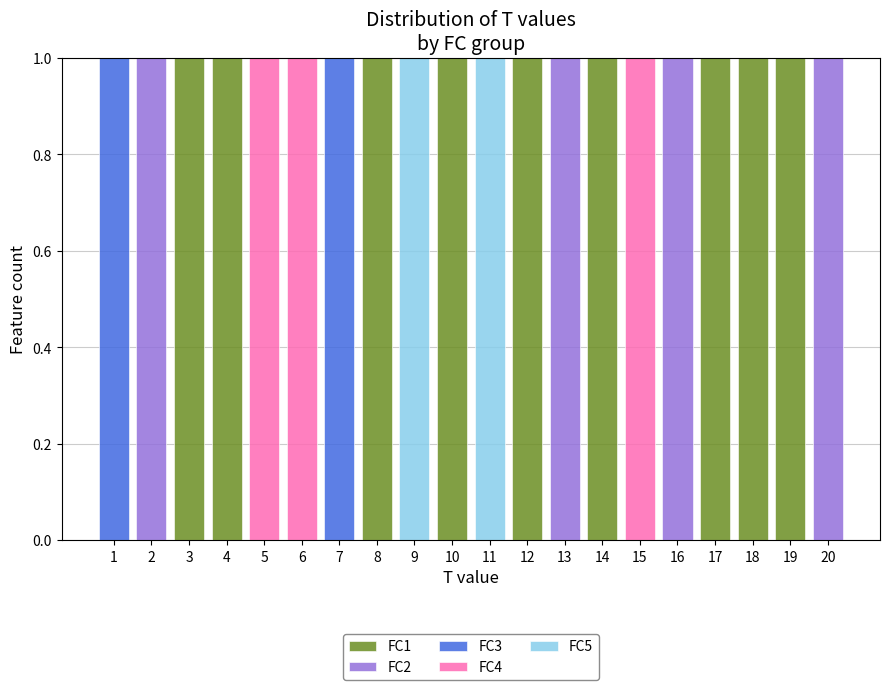

What is the total height of the stacked bar covering 8.5 to 9.5 on the x-axis? The values are not printed on the chart, so give them approximately, as read against the axis.

1